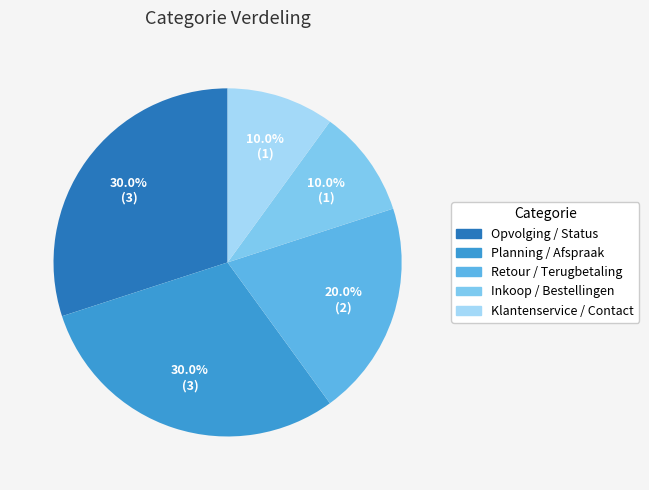

How many segments does this pie chart have?

5